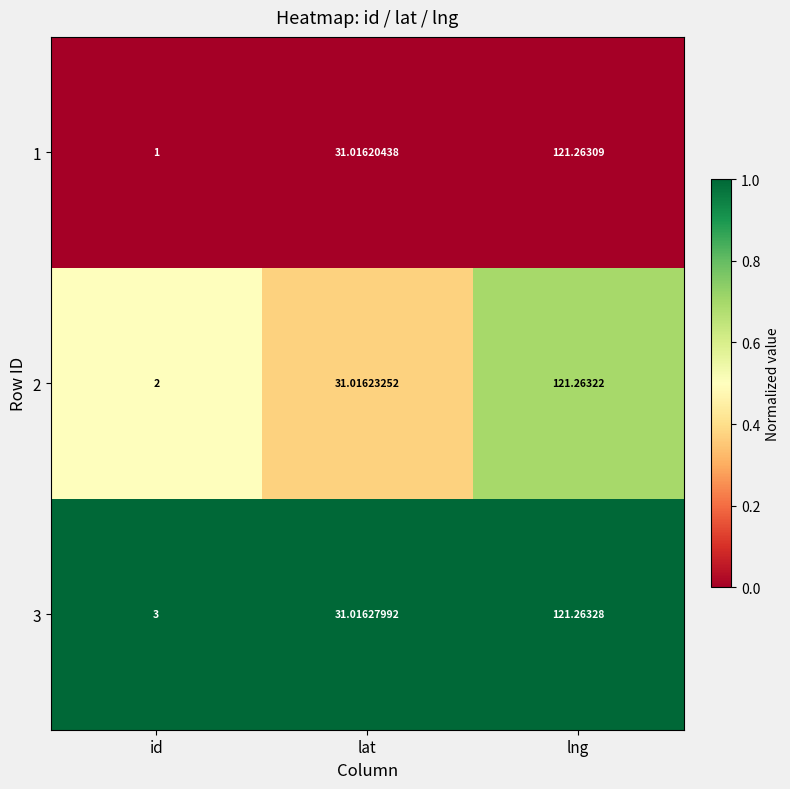

Which label corresponds to the smallest value in the chart?

id